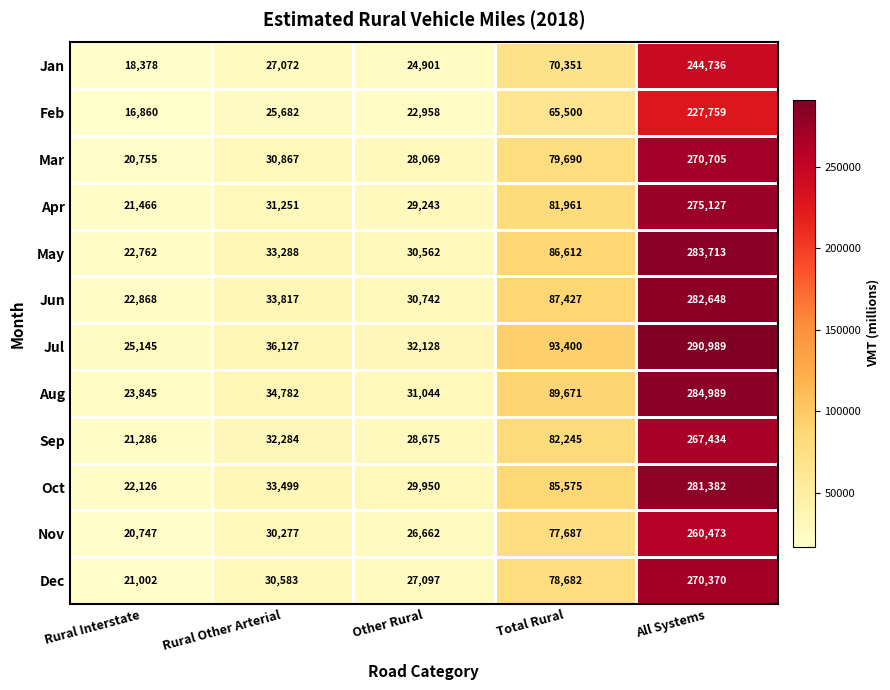

Which category has the lowest value across all series?

Rural Interstate